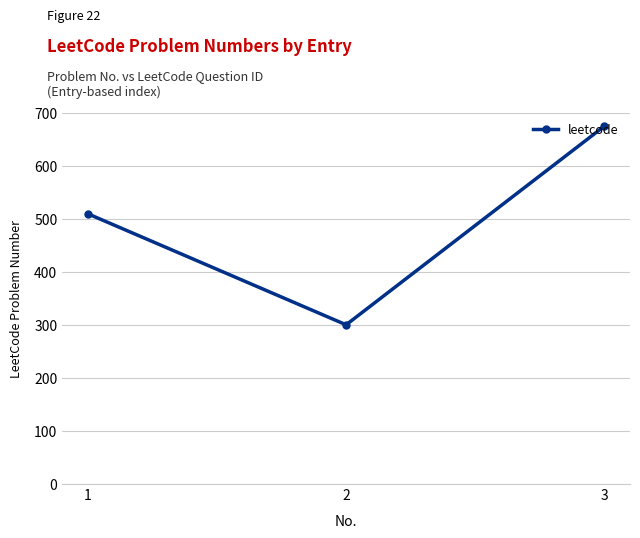

Is this an area chart (filled region under the line)?

No